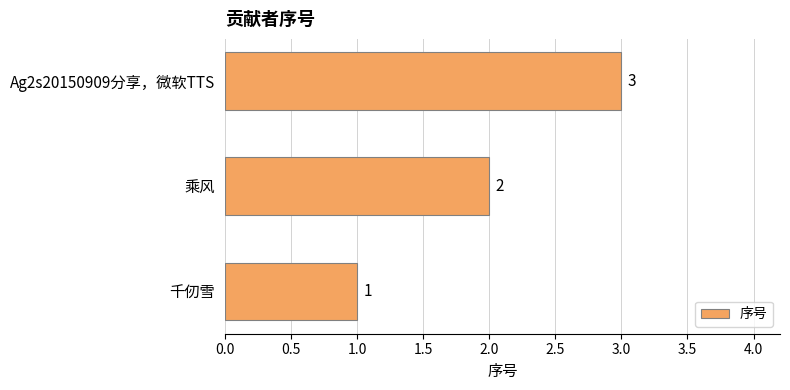

List the labels in order of value, smallest first.

千仞雪, 乘风, Ag2s20150909分享，微软TTS